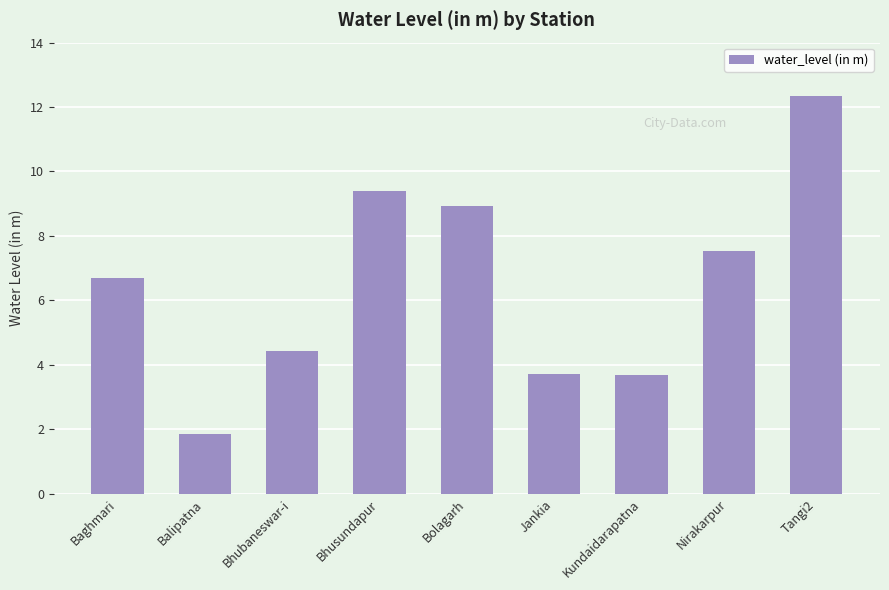

What is the change in value from Bolagarh to Nirakarpur?

-1.4